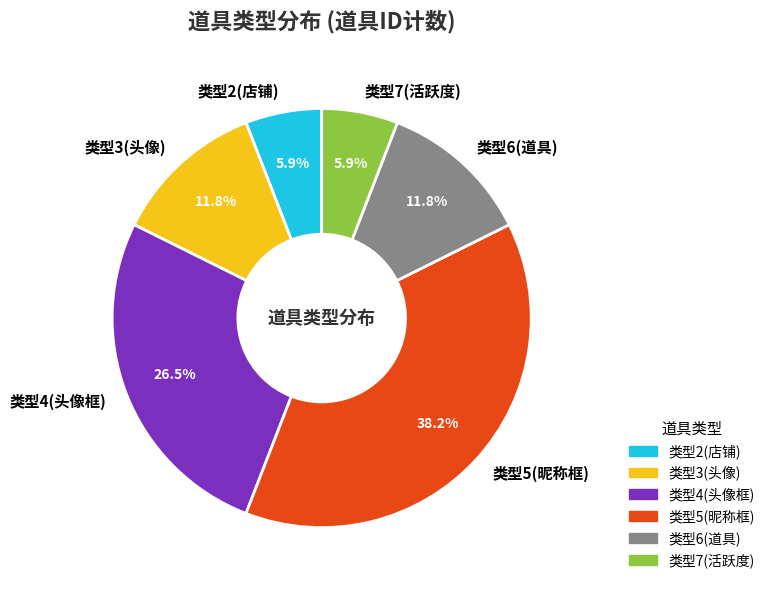

Do 类型7(活跃度) and 类型5(昵称框) together represent more than half of the pie?

No